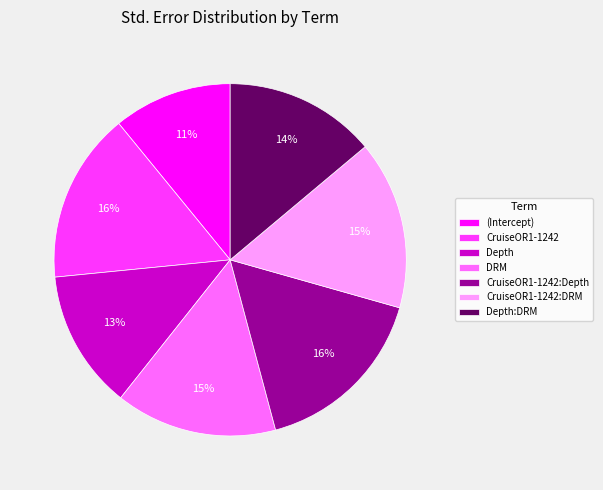

Combined, do (Intercept) and Depth:DRM account for over 50%?

No